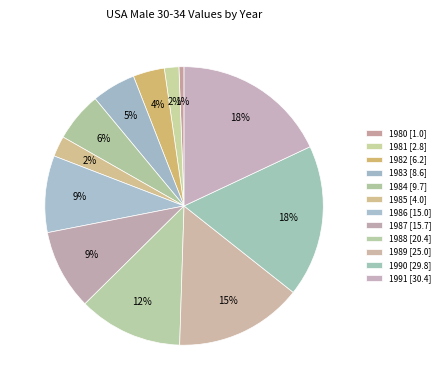

How many segments does this pie chart have?

12